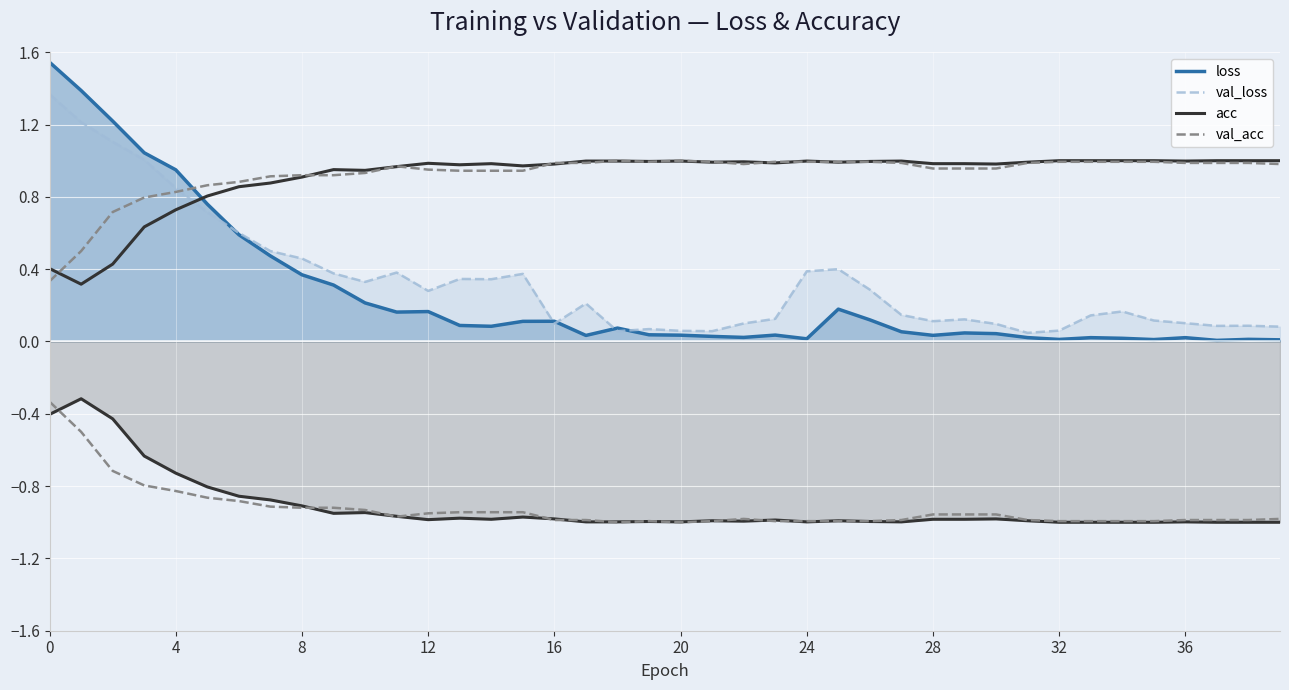

Which series ends up on top after the final intersection of val_loss and loss?

val_loss